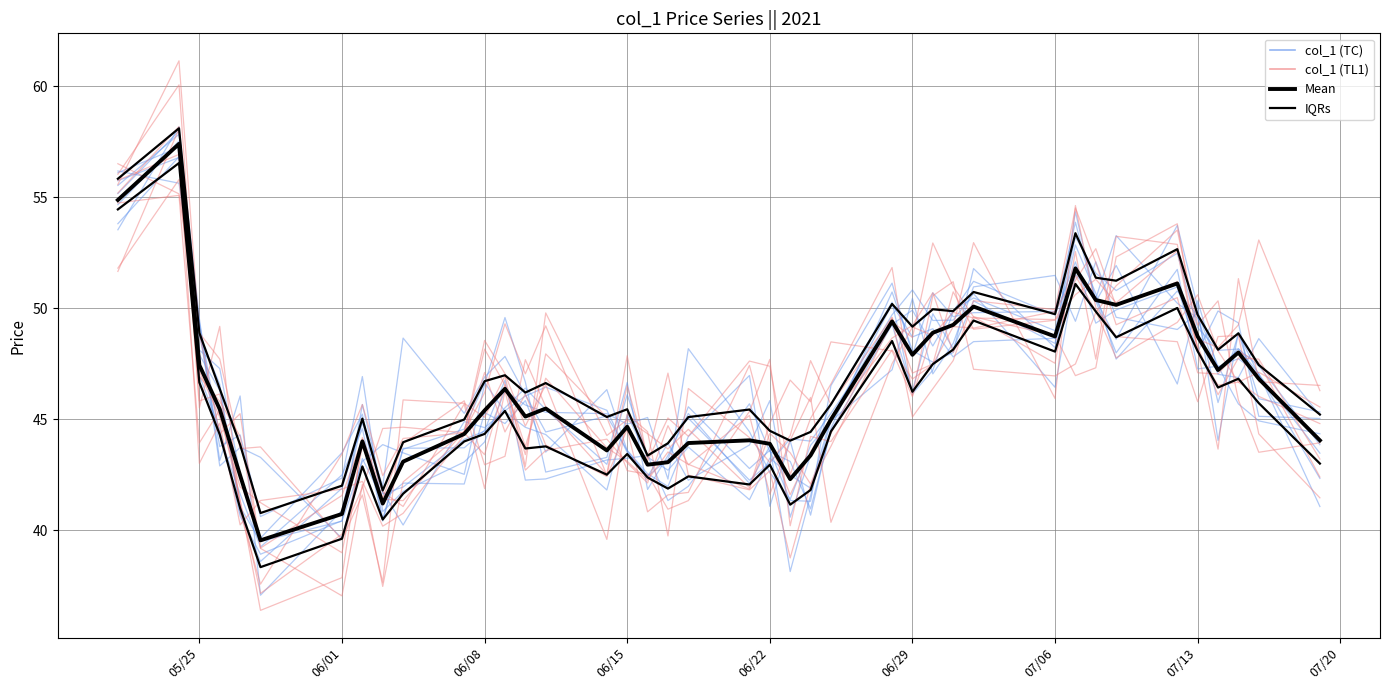

The col_1 (TC) series shows 81.0 at 14. True or false?

False